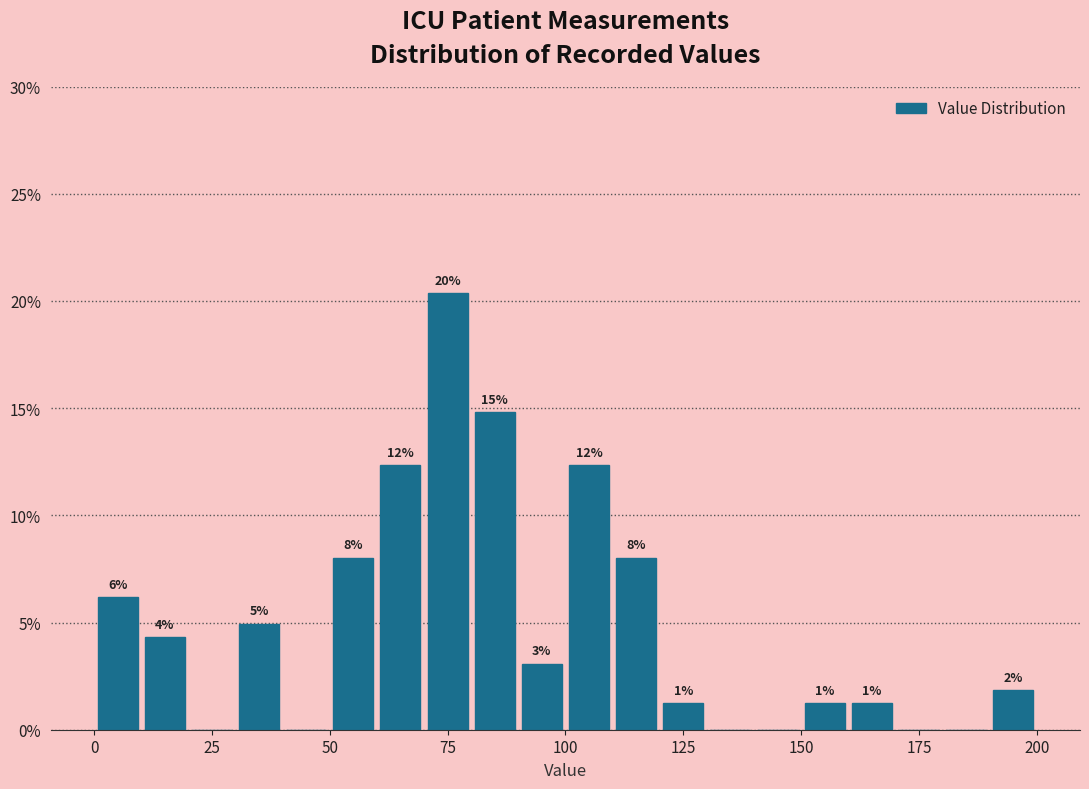

Around what value on the x-axis is the tallest bar? Give the approximate position of its centre, as read against the axis.

75